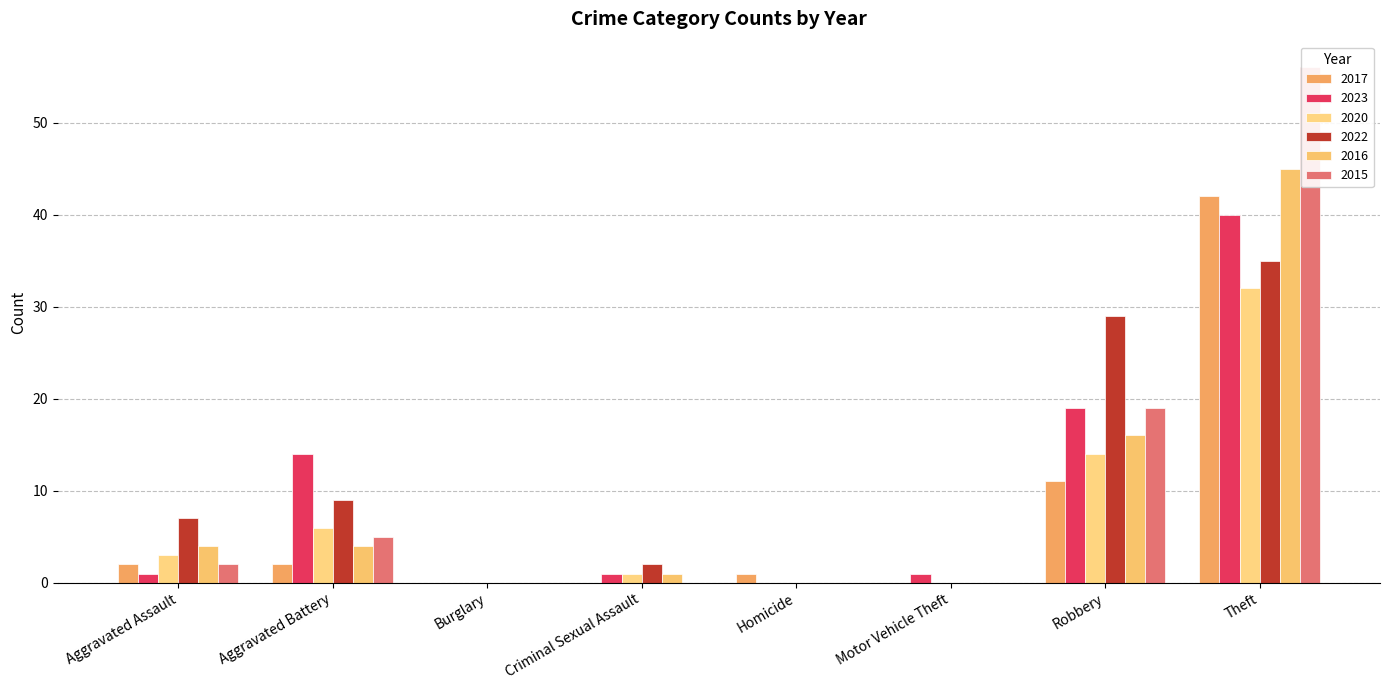

How many values in the 2020 series are below 3?

4